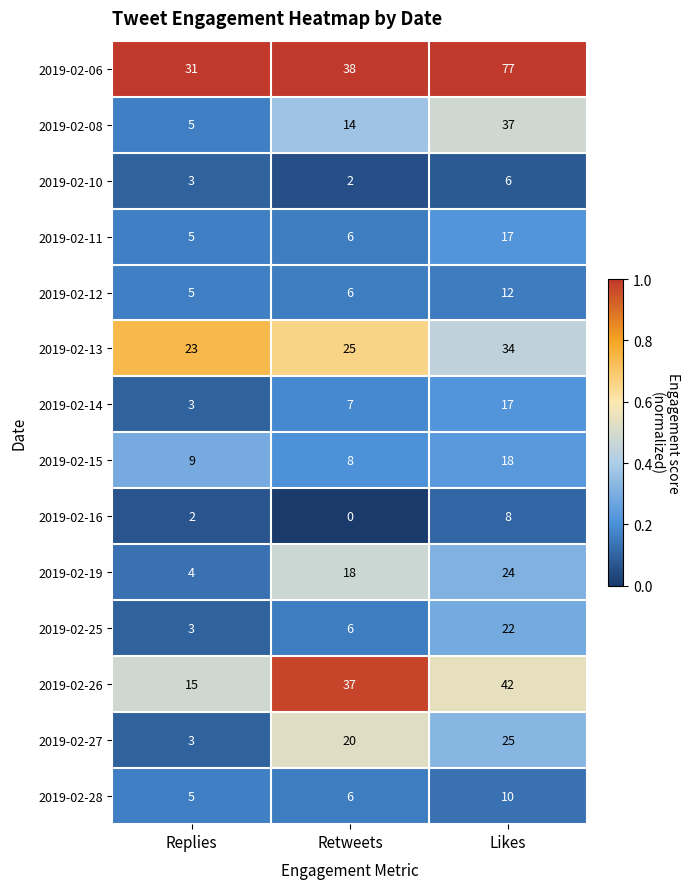

Which series has the widest spread of values?

2019-02-06